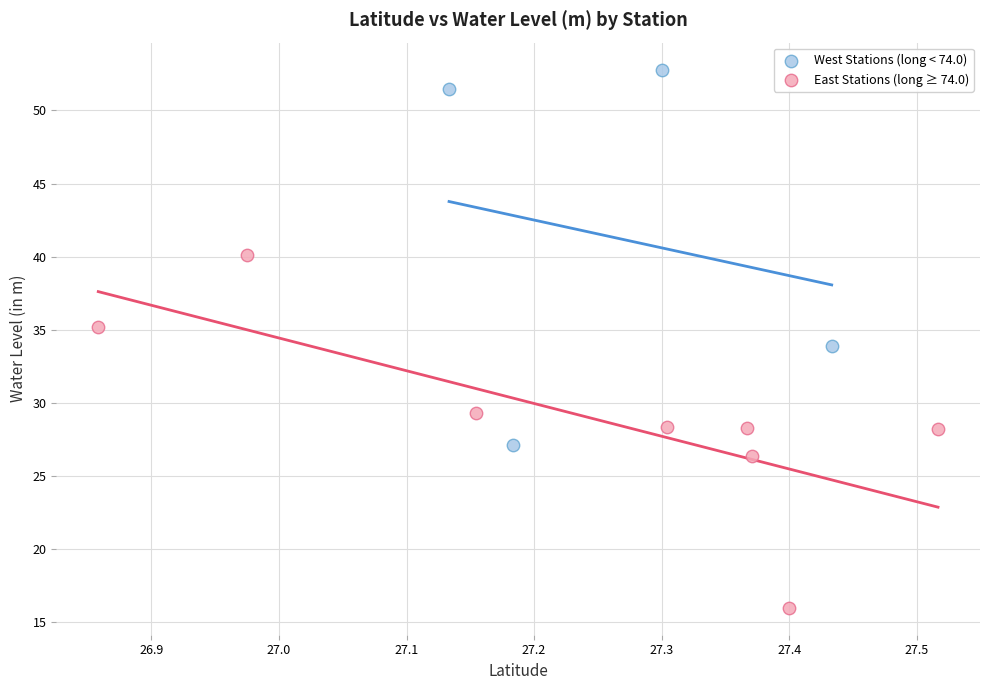

Which series reaches the maximum Y coordinate?

West Stations (long < 74.0)